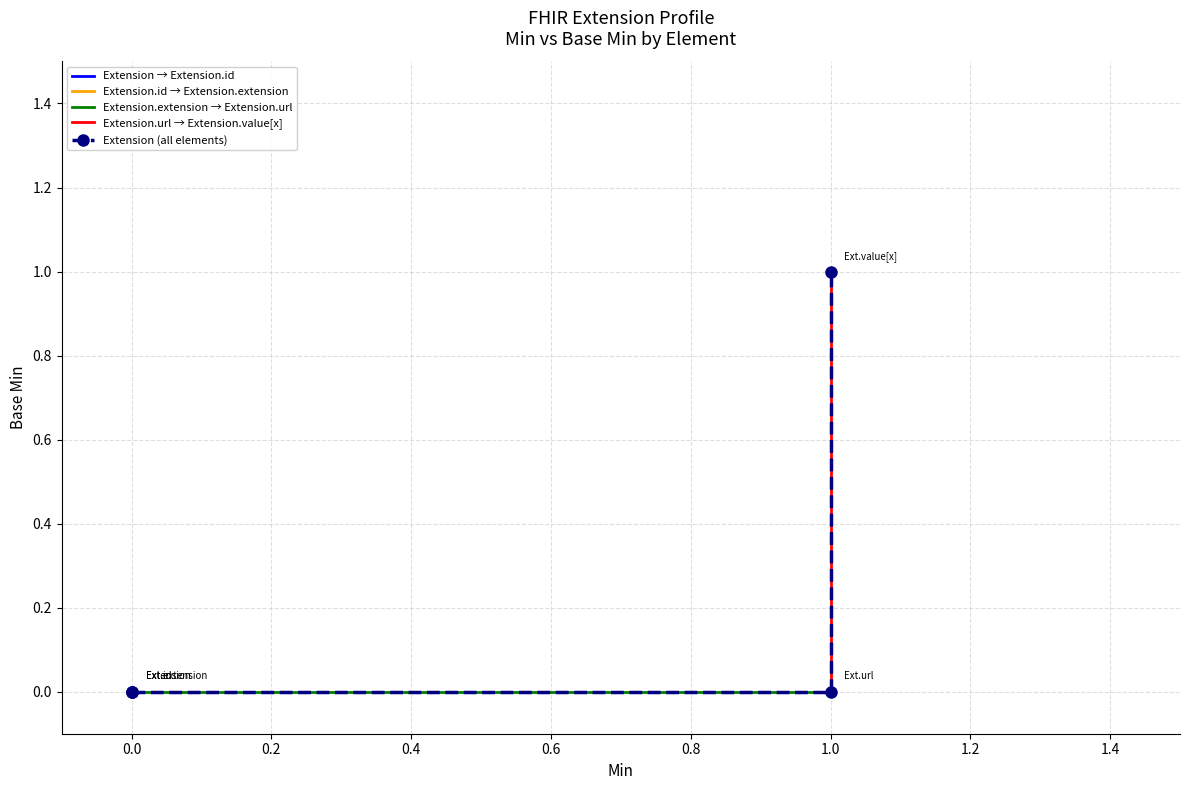

List the labels in order of value, largest first.

1.0, 0.0, 0.0, 0.0, 1.0